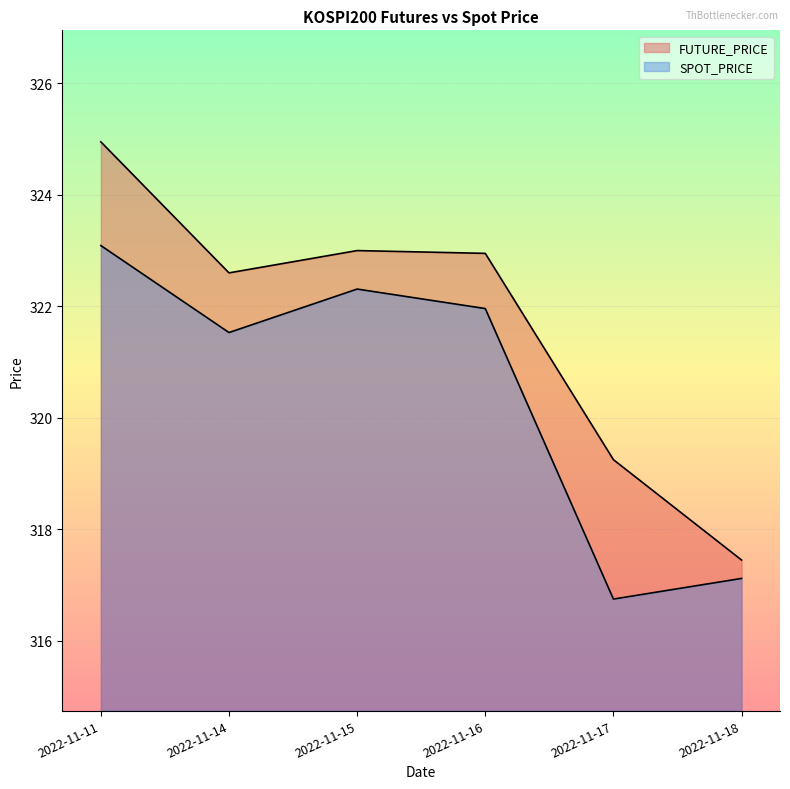

What is the value of the SPOT_PRICE point at the 3rd from the left?

322.3